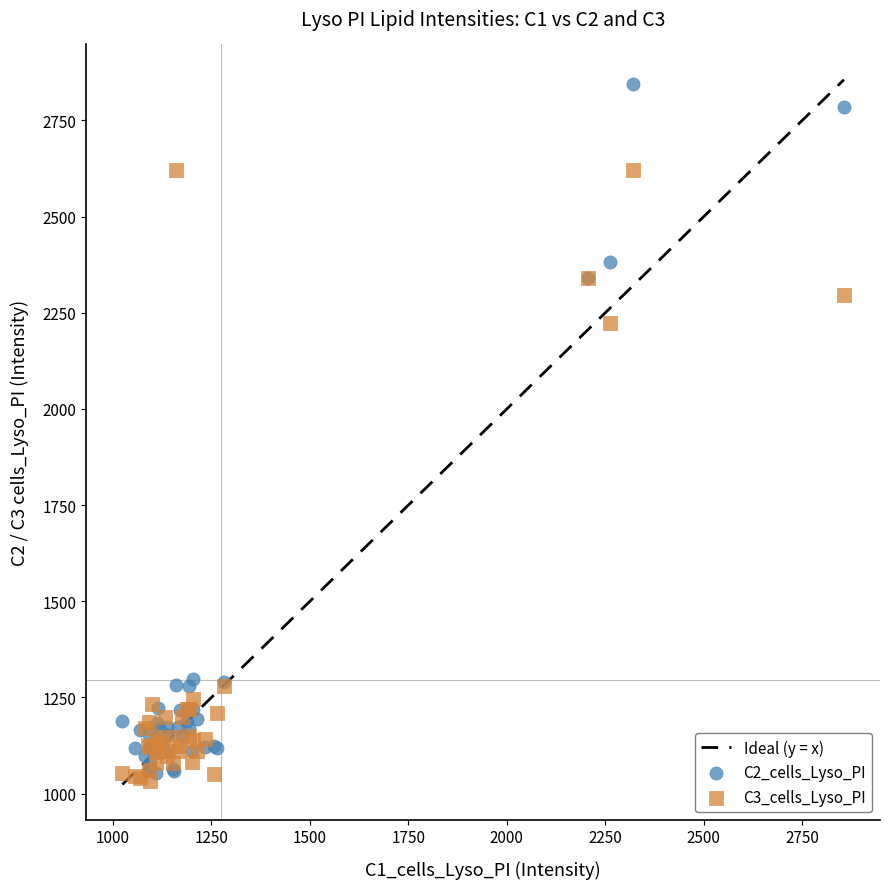

Which series reaches the maximum Y coordinate?

C2_cells_Lyso_PI